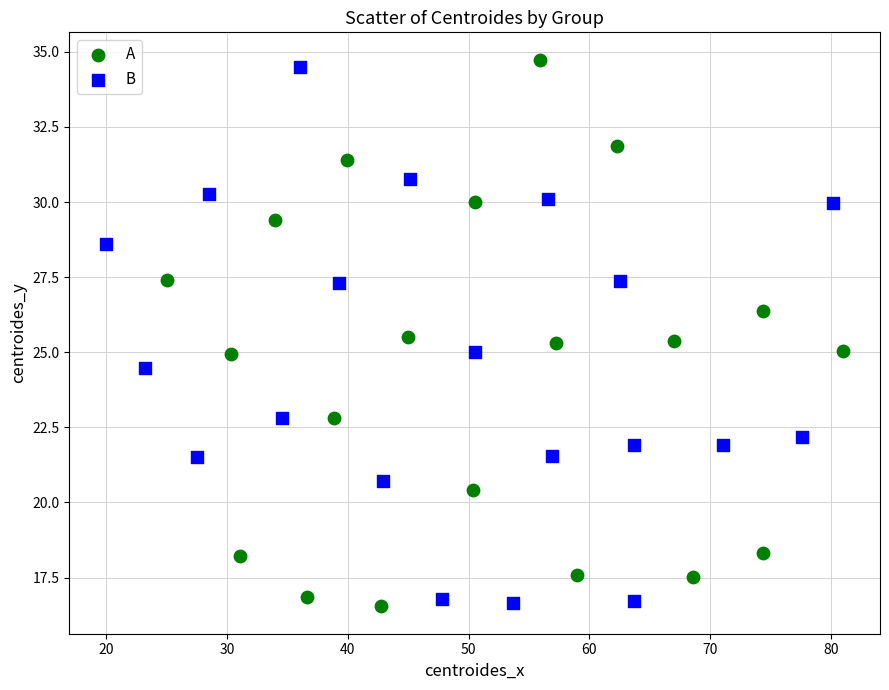

What are all the series names shown in the legend?

A, B